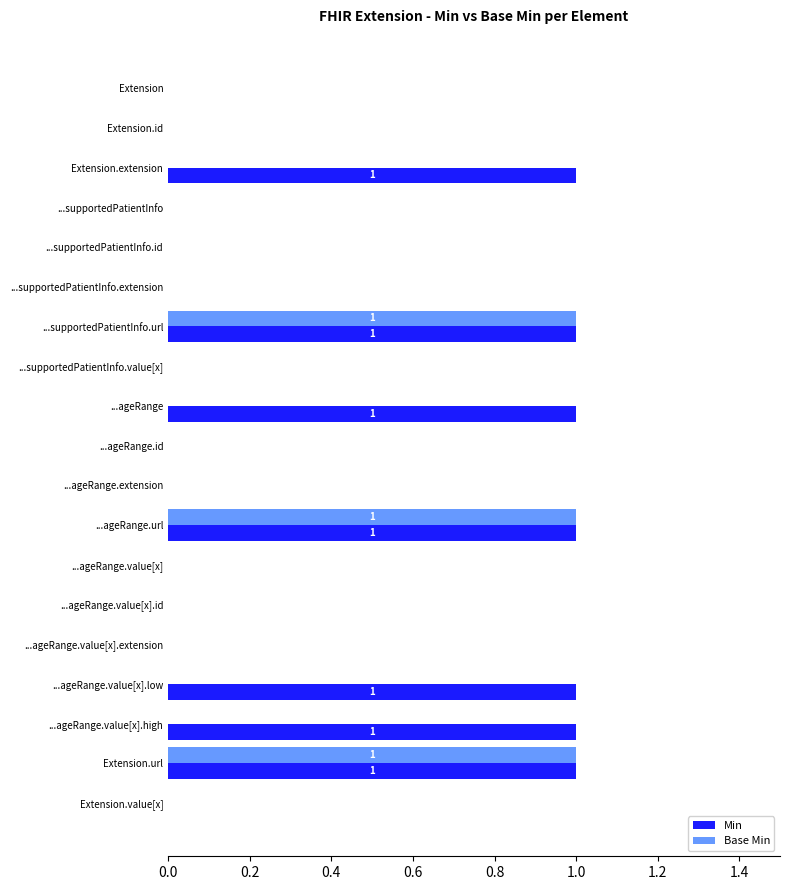

Which series has the largest total across all categories?

Min